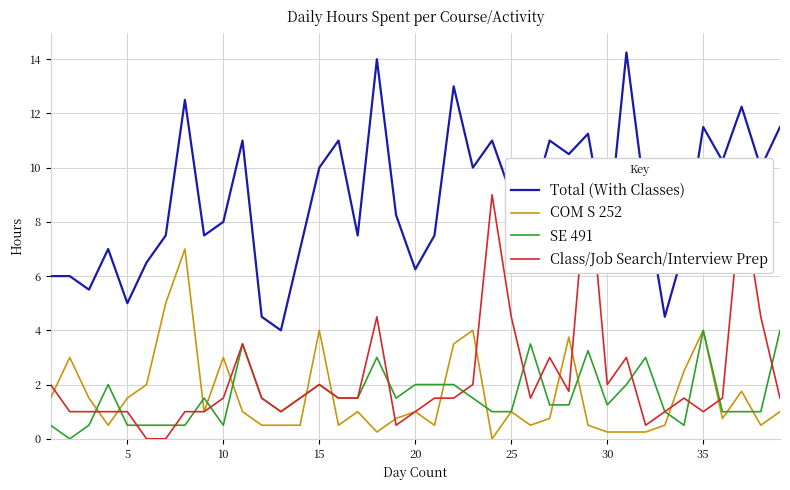

What is the maximum value shown in the chart?

14.2